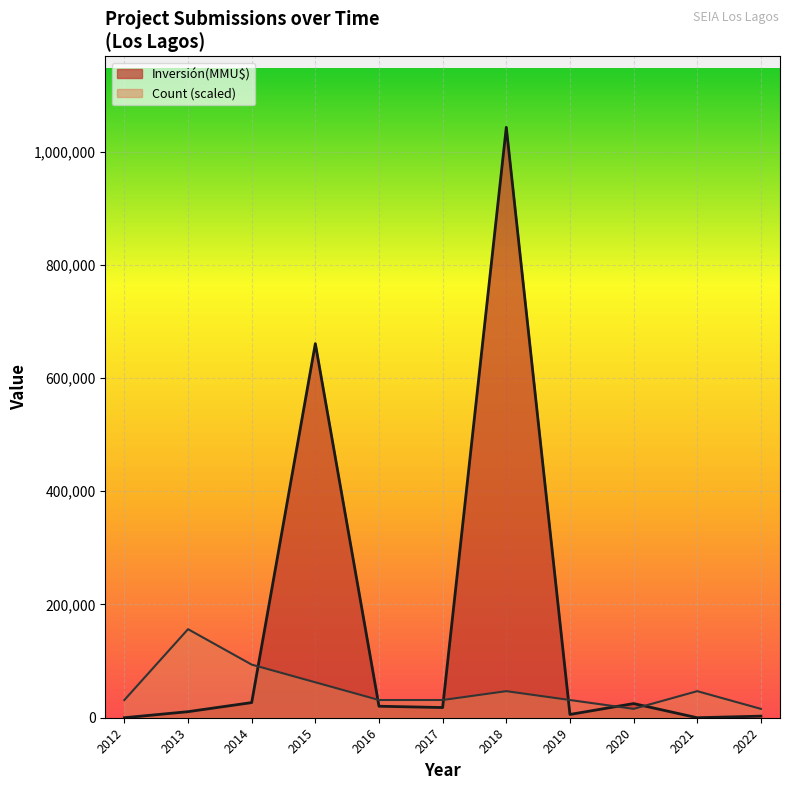

Which series changed the most between 2018 and 2021?

Inversión(MMU$)